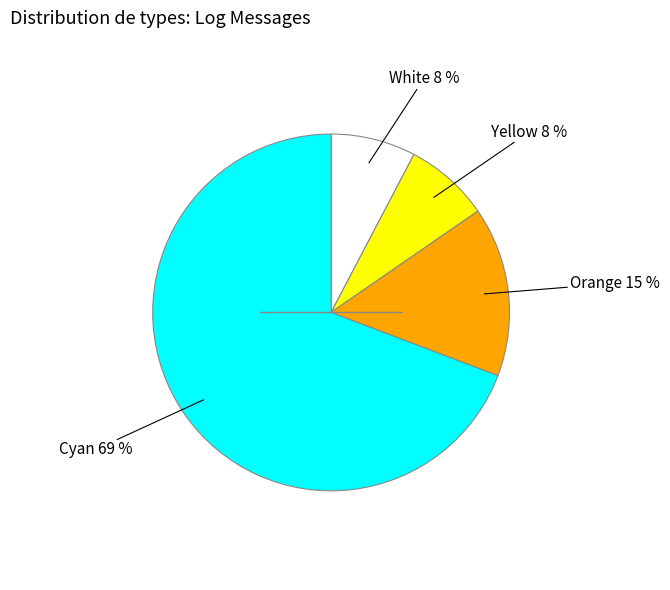

To the nearest percent, what is the average slice percentage?

25%